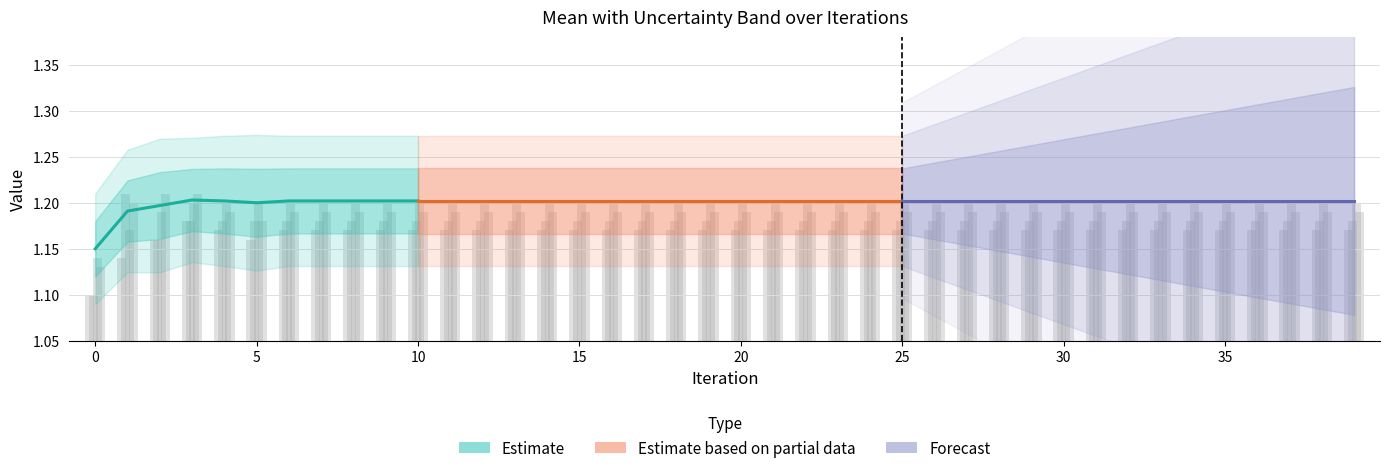

What is the total value across all series at 1?

4.7